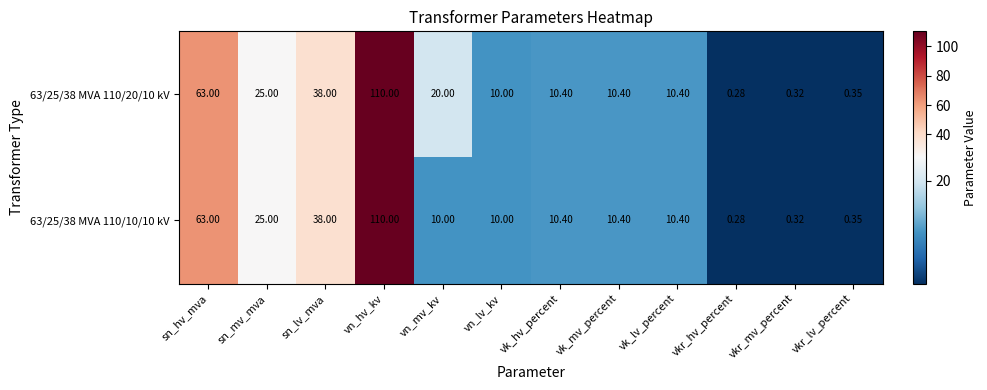

At which label is 63/25/38 MVA 110/10/10 kV closest to 55?

sn_hv_mva